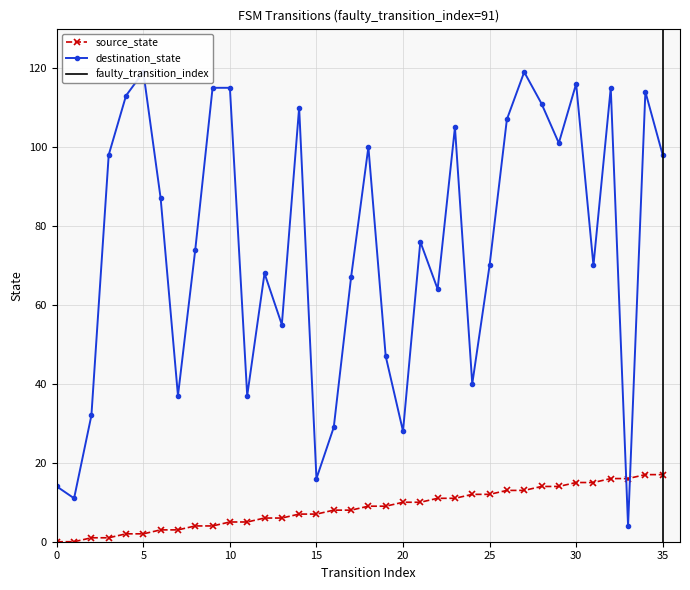

At 14, list the series in order from smallest to largest.

source_state, destination_state